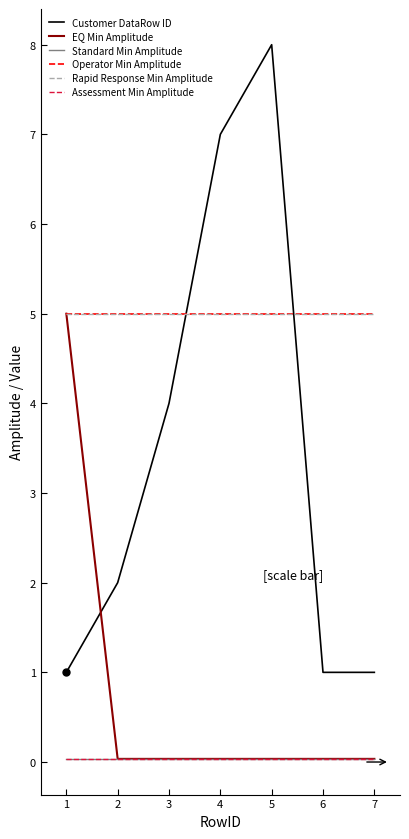

Reading right to left, what are all the values shown in this chart?

Customer DataRow ID: 7=1.0	6=1.0	5=8.0	4=7.0	3=4.0	2=2.0	1=1.0
EQ Min Amplitude: 7=0.0	6=0.0	5=0.0	4=0.0	3=0.0	2=0.0	1=5.0
Standard Min Amplitude: 7=0.0	6=0.0	5=0.0	4=0.0	3=0.0	2=0.0	1=0.0
Operator Min Amplitude: 7=5.0	6=5.0	5=5.0	4=5.0	3=5.0	2=5.0	1=5.0
Rapid Response Min Amplitude: 7=5.0	6=5.0	5=5.0	4=5.0	3=5.0	2=5.0	1=5.0
Assessment Min Amplitude: 7=0.0	6=0.0	5=0.0	4=0.0	3=0.0	2=0.0	1=0.0